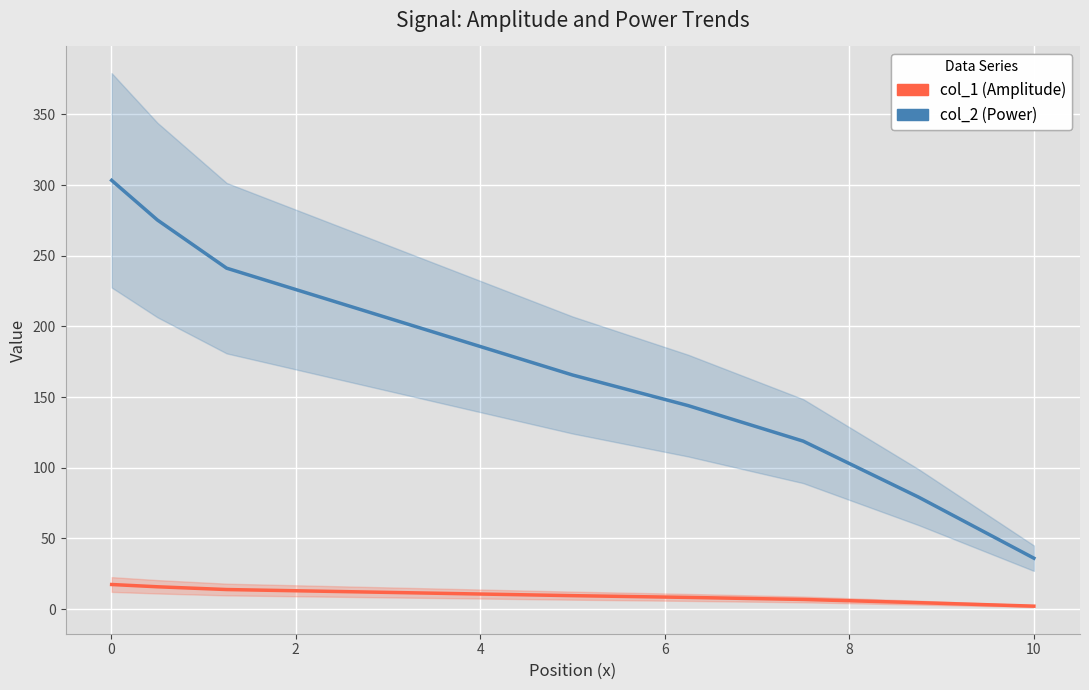

How many data points does each series have?

10